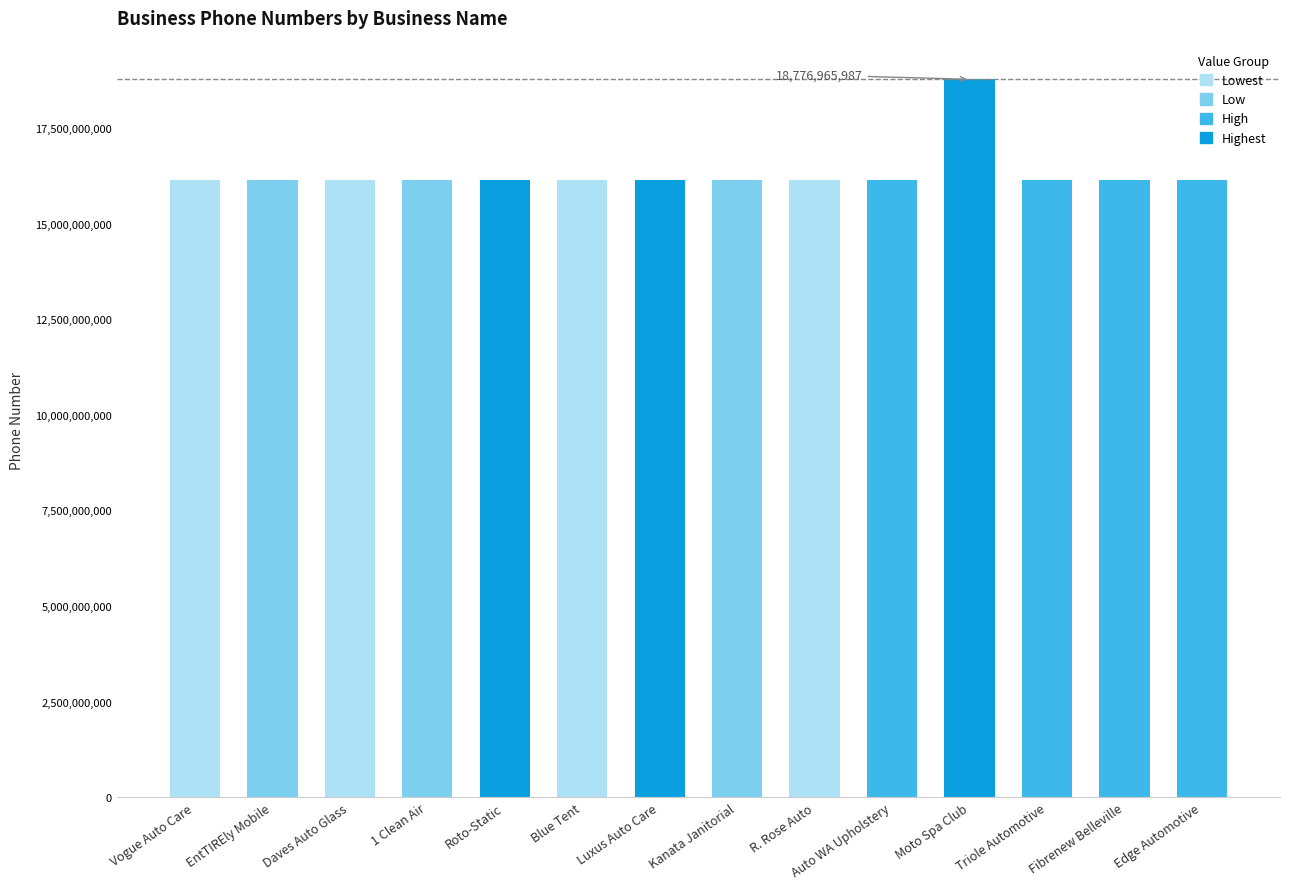

What is the value of the 12th bar from the left?

16137485985